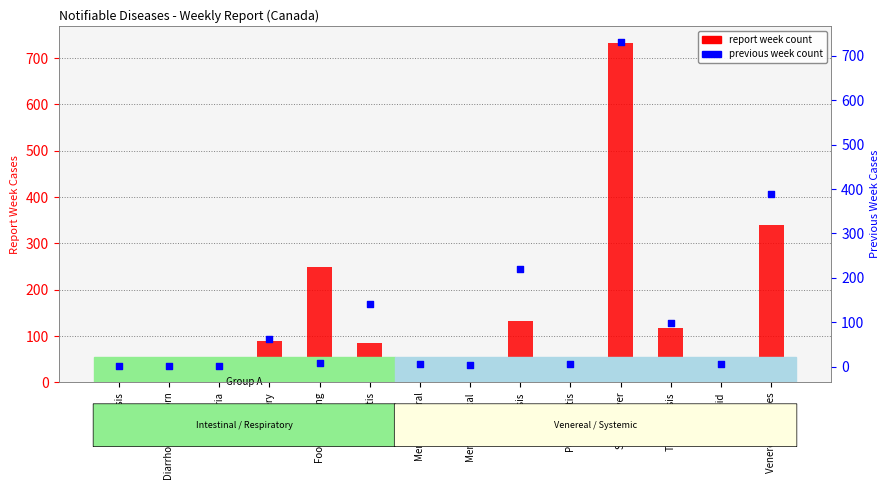

At which category is the sum across all series the highest?

Scarlet fever